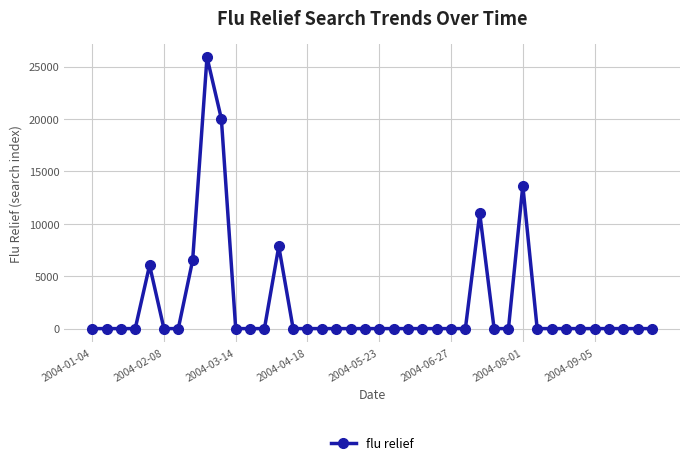

What is the maximum value shown in the chart?

25886.6